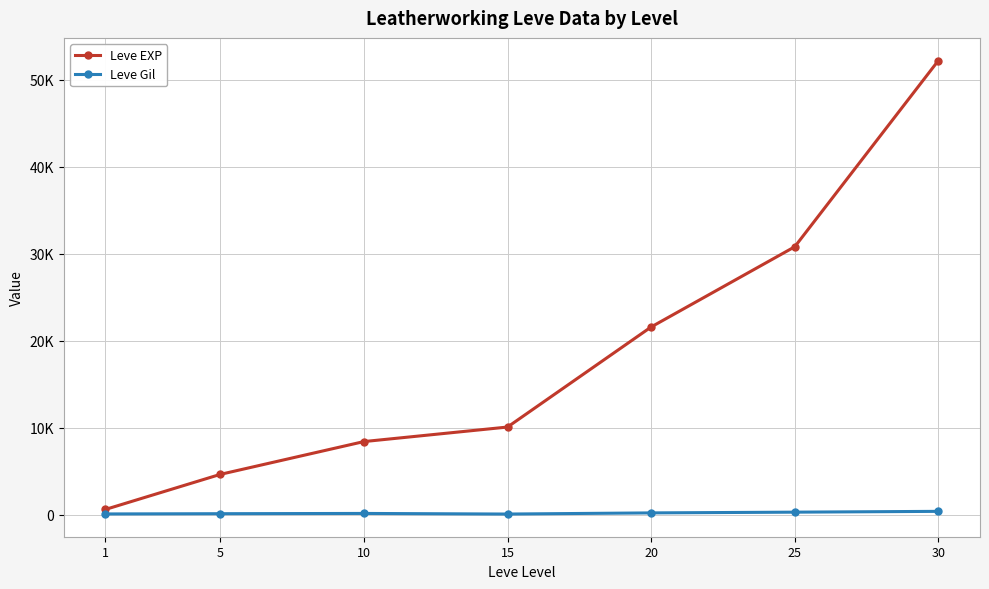

Which series changed the most between 25 and 30?

Leve EXP